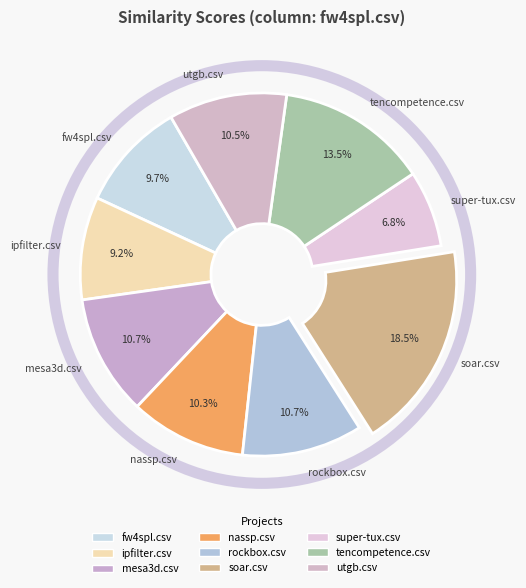

To the nearest percent, what percentage of the pie is rockbox.csv?

11%